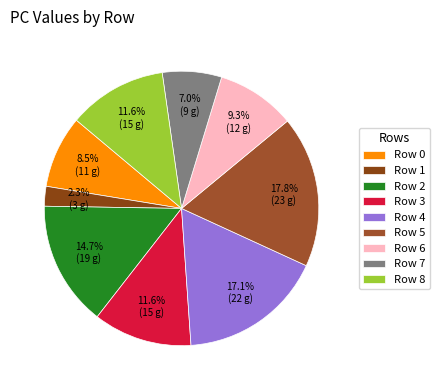

Count the number of slices in the pie.

9